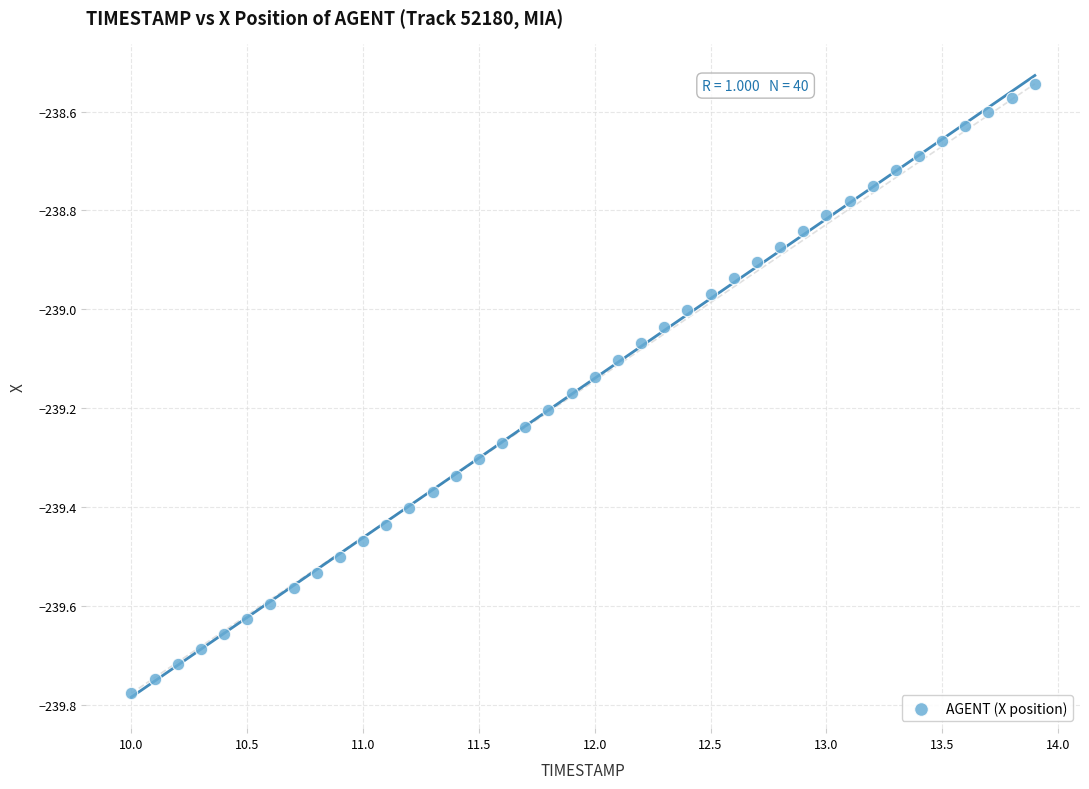

What is the range of X values (max minus min)?

3.9